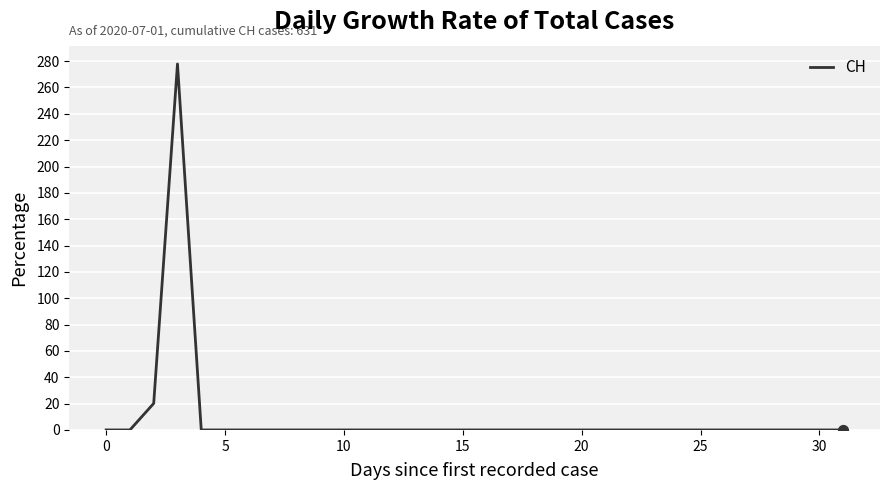

What is the maximum value shown in the chart?

277.8